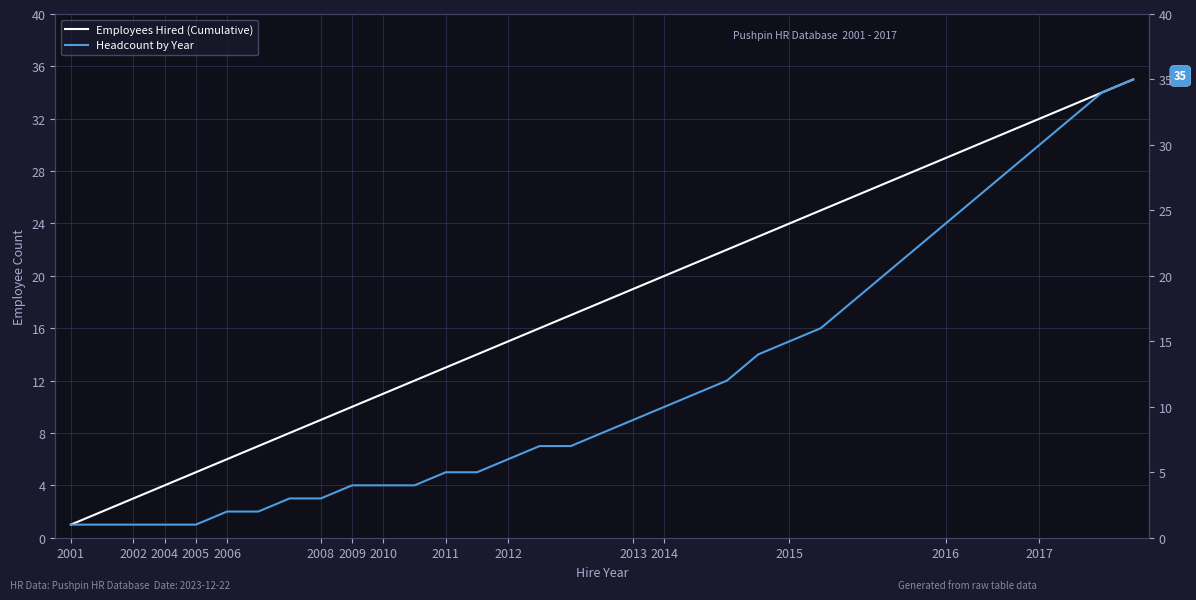

True or false: Employees Hired (Cumulative) and Headcount by Year cross at least once.

False